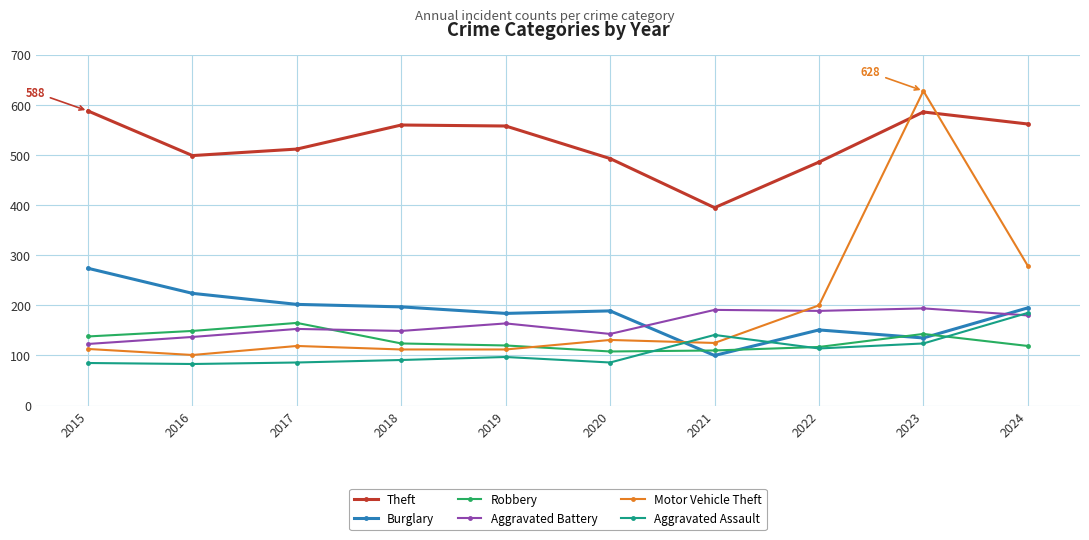

The value of Burglary at 2022 is 46. True or false?

False